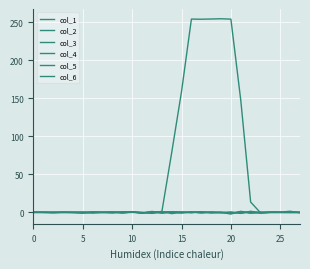

After their last crossing, which series has the higher values: col_3 or col_5?

col_5